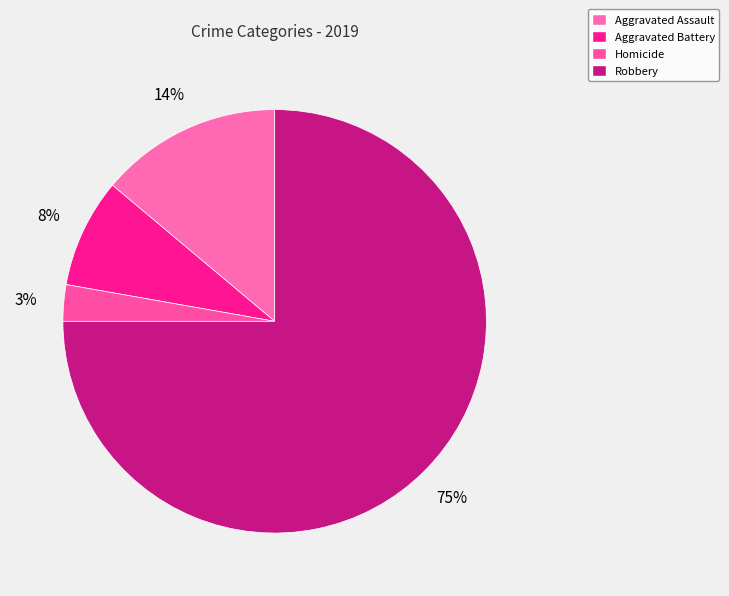

How many segments does this pie chart have?

4